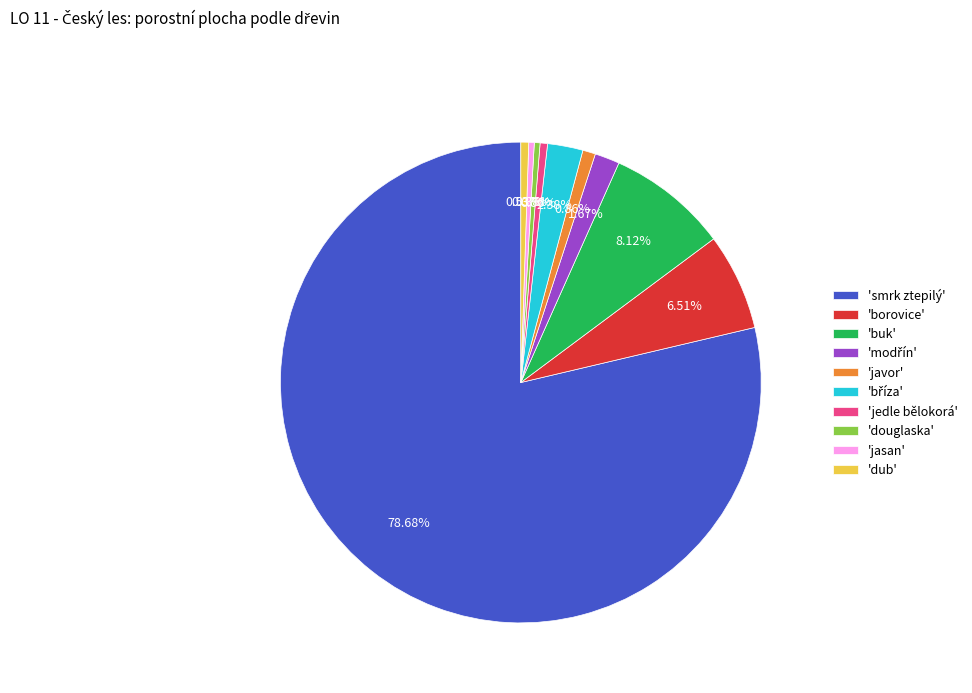

Does any single category account for the majority?

Yes